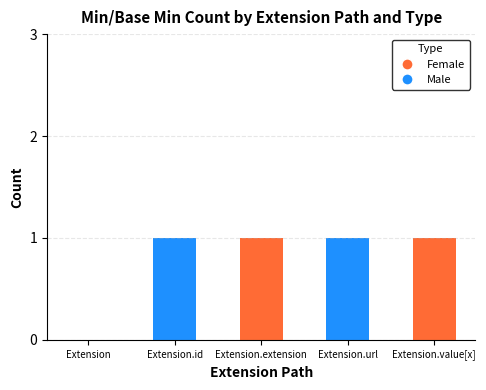

What is the total value across all series at Extension.extension?

1